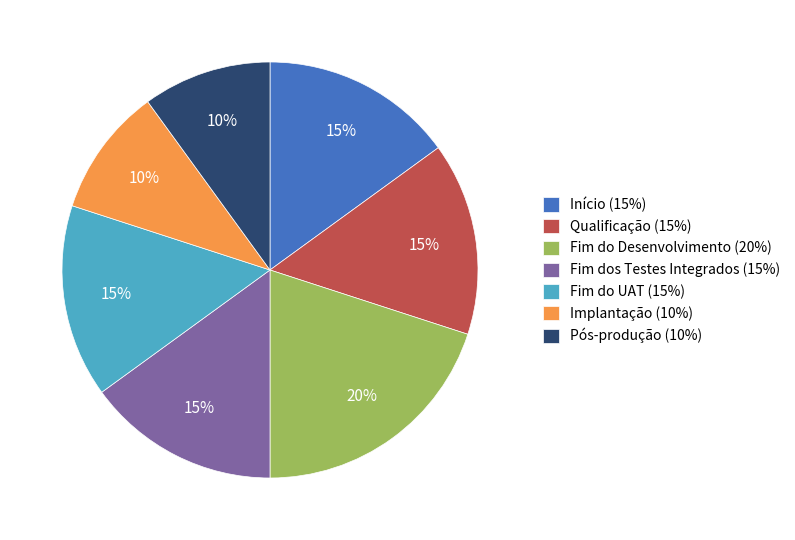

Does Fim do Desenvolvimento (20%) account for over 50% of the chart?

No